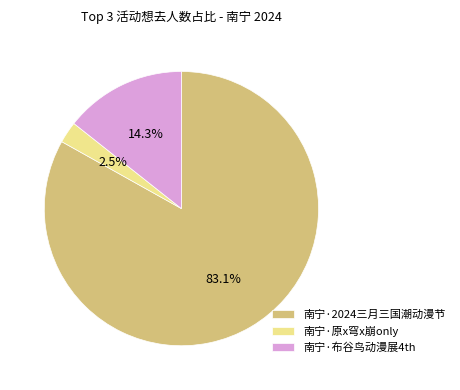

Between 南宁·原x穹x崩only and 南宁·布谷鸟动漫展4th, which is larger?

南宁·布谷鸟动漫展4th